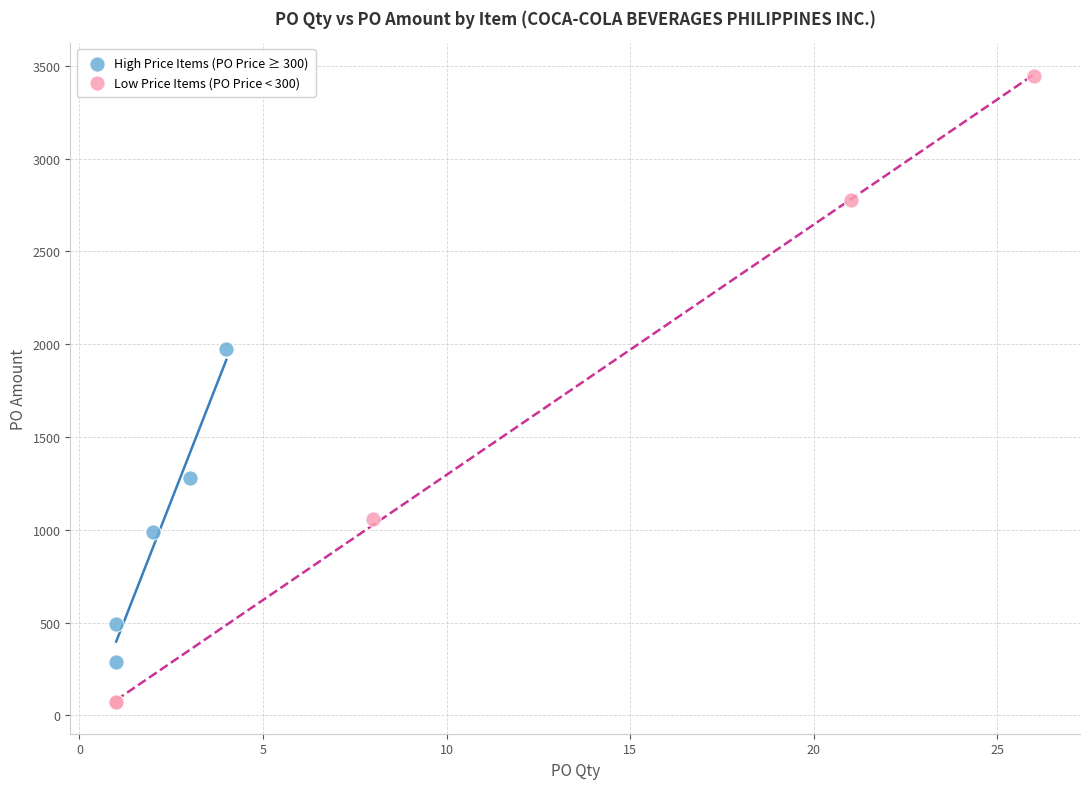

Which series has the widest spread of Y values?

Low Price Items (PO Price < 300)